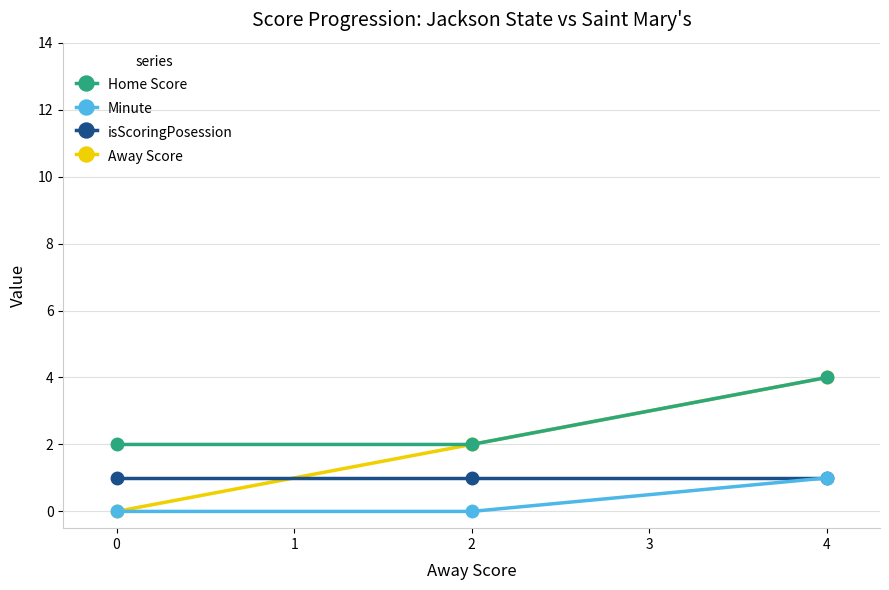

The value of isScoringPosession at 0 is 1. True or false?

True